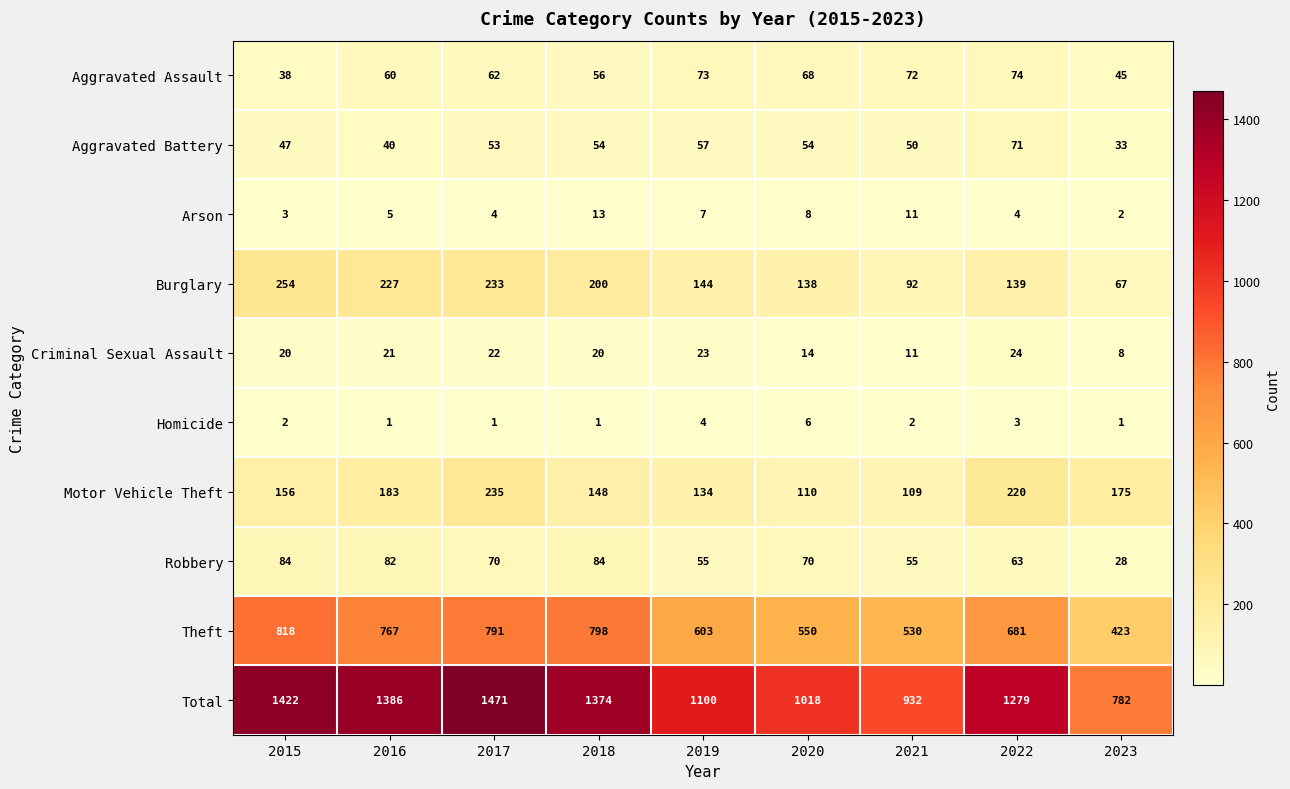

The Burglary series shows 139 at 2022. True or false?

True